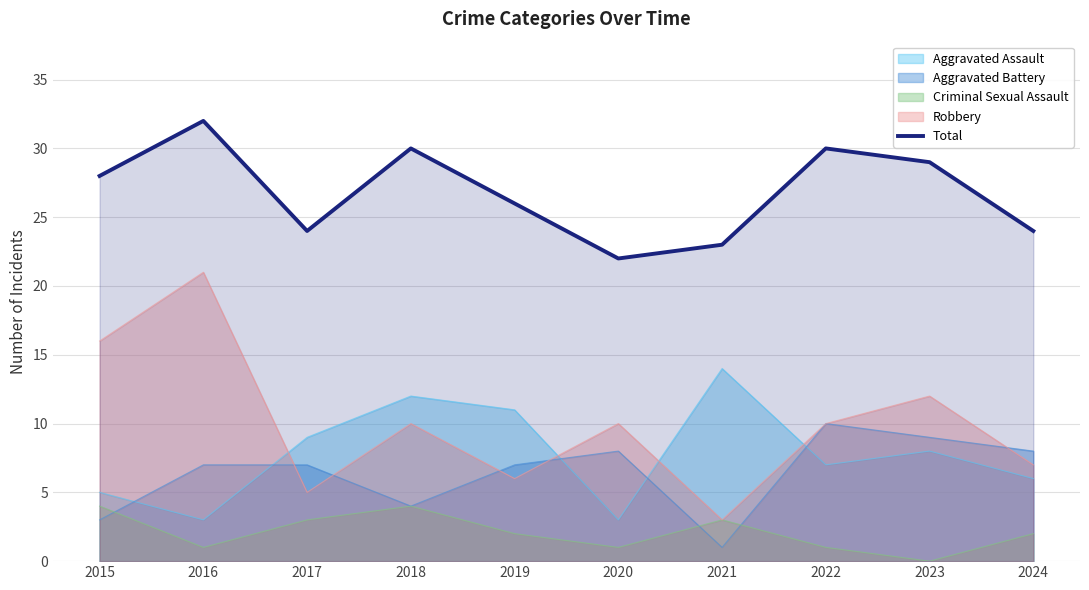

List the labels in order of value, smallest first.

2020, 2021, 2017, 2024, 2019, 2015, 2023, 2018, 2022, 2016